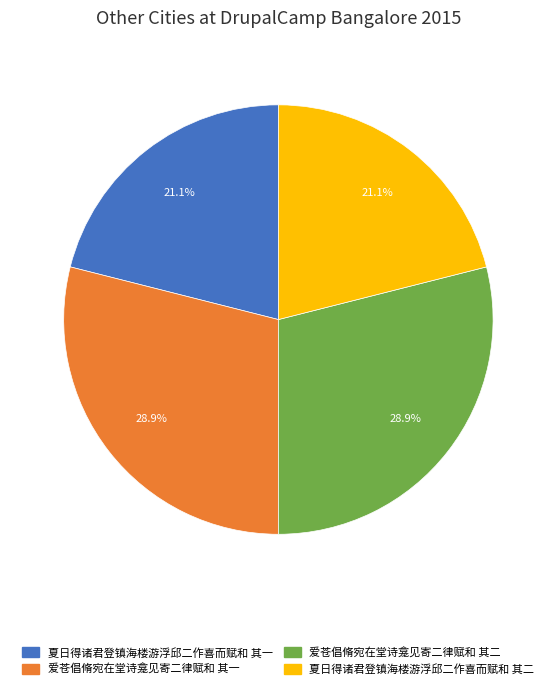

Is there any slice that represents more than half of the pie?

No